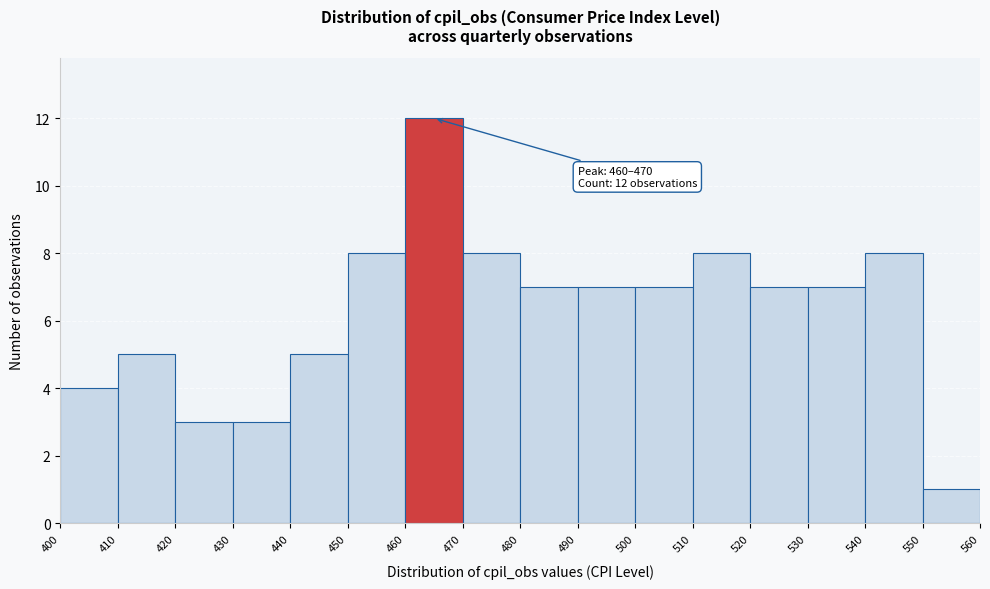

Over which range of the x-axis is the bar tallest?

460 to 470